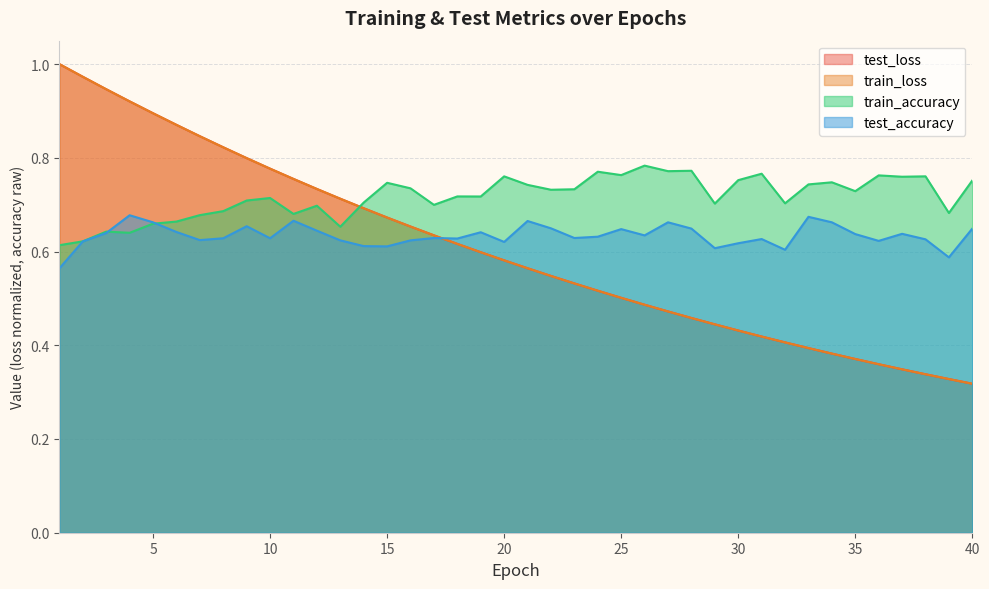

What is the value of the train_loss point at the 21st from the left?

0.6